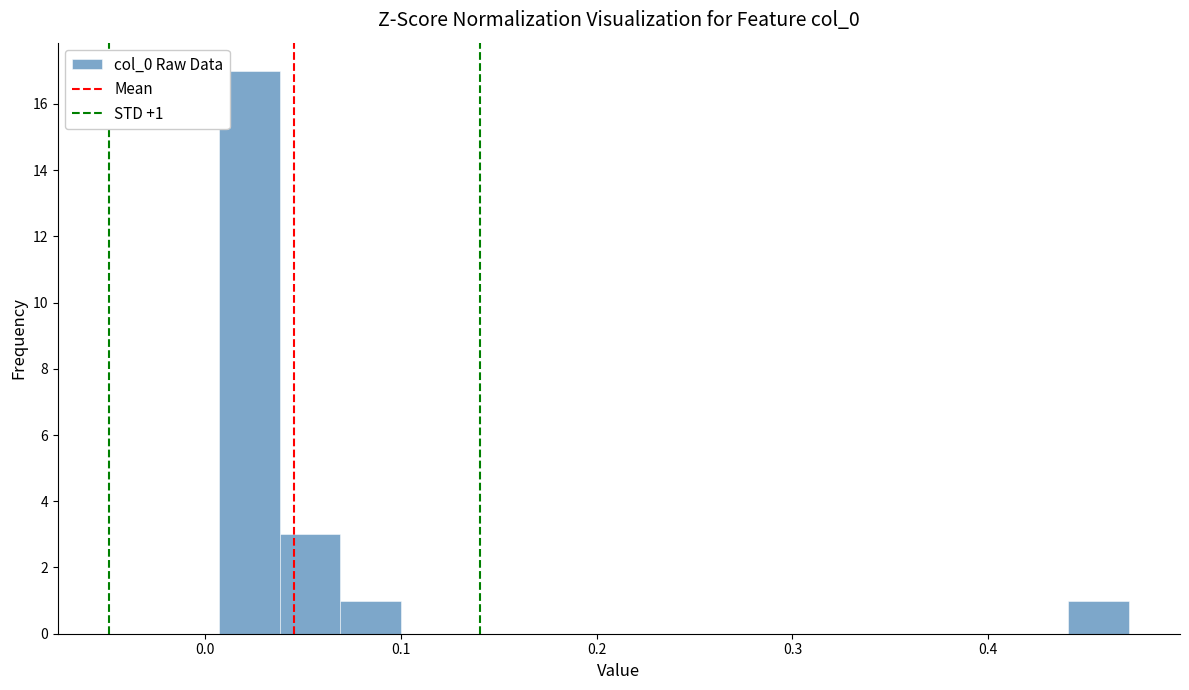

Read against the x-axis, roughly where is the centre of the tallest bar?

0.02